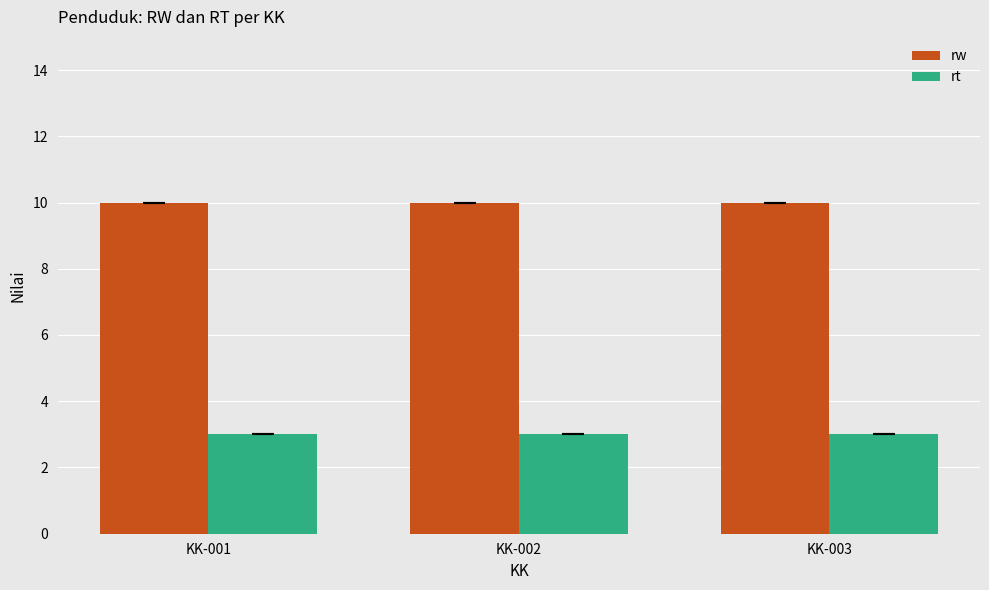

How many bars are there in total?

6